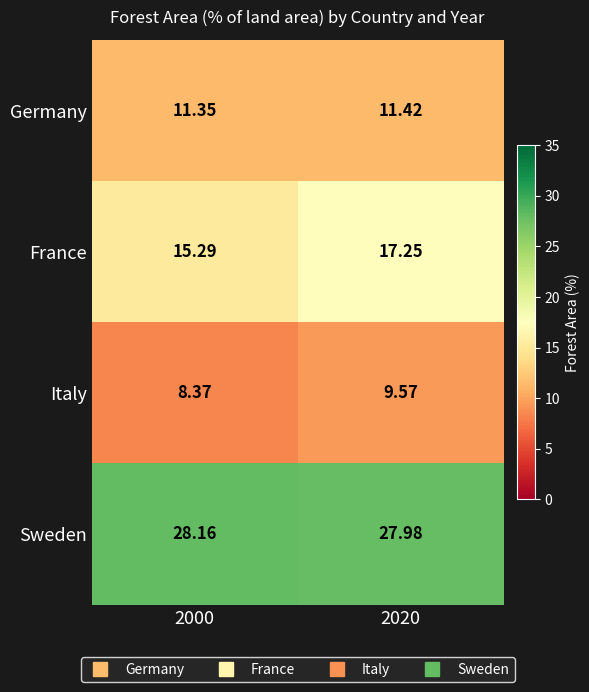

Rank the series at 2000 from lowest to highest value.

Italy, Germany, France, Sweden